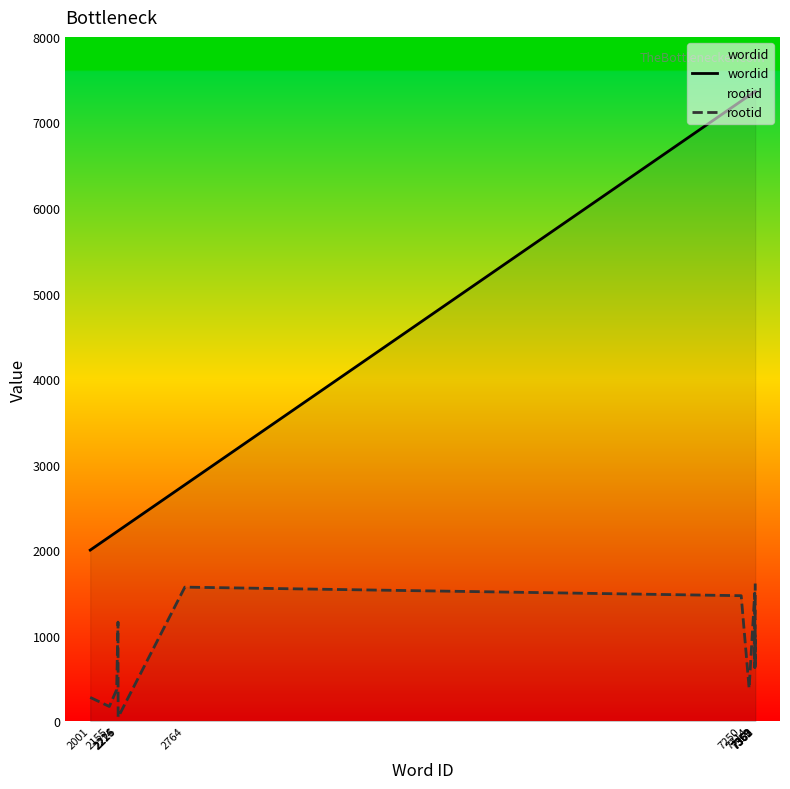

Is the value of rootid at 2214 greater than the value of wordid at 7362?

No